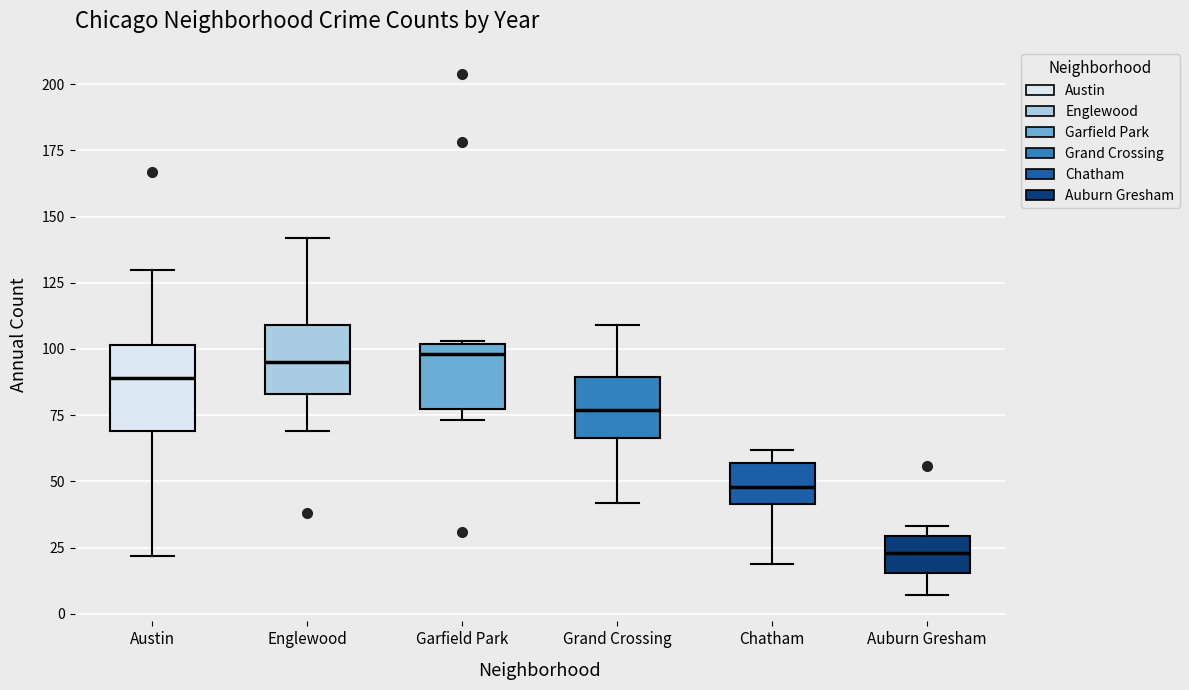

Which box has the lowest median line?

Auburn Gresham